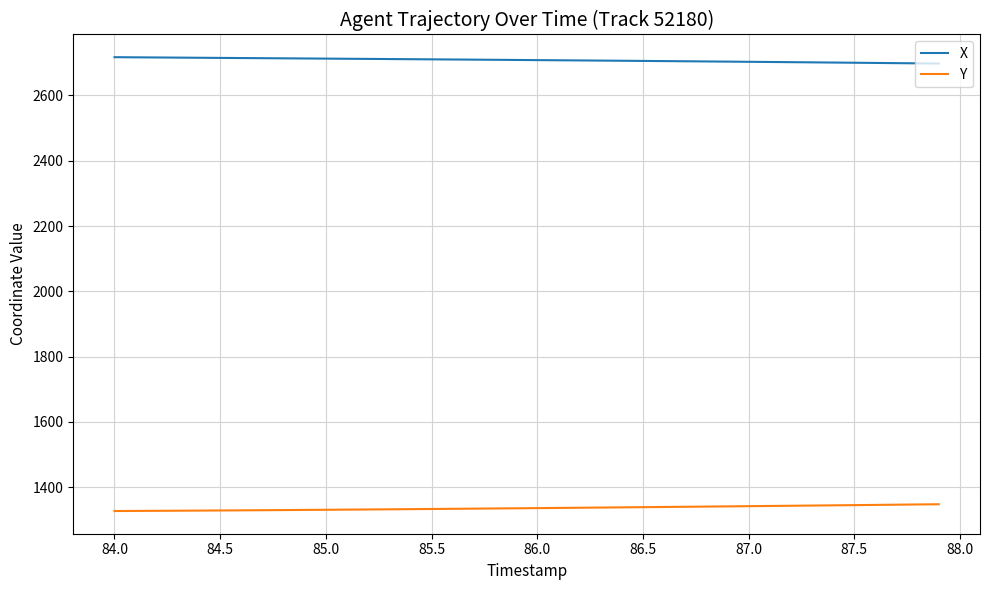

Which series has the largest total across all categories?

X